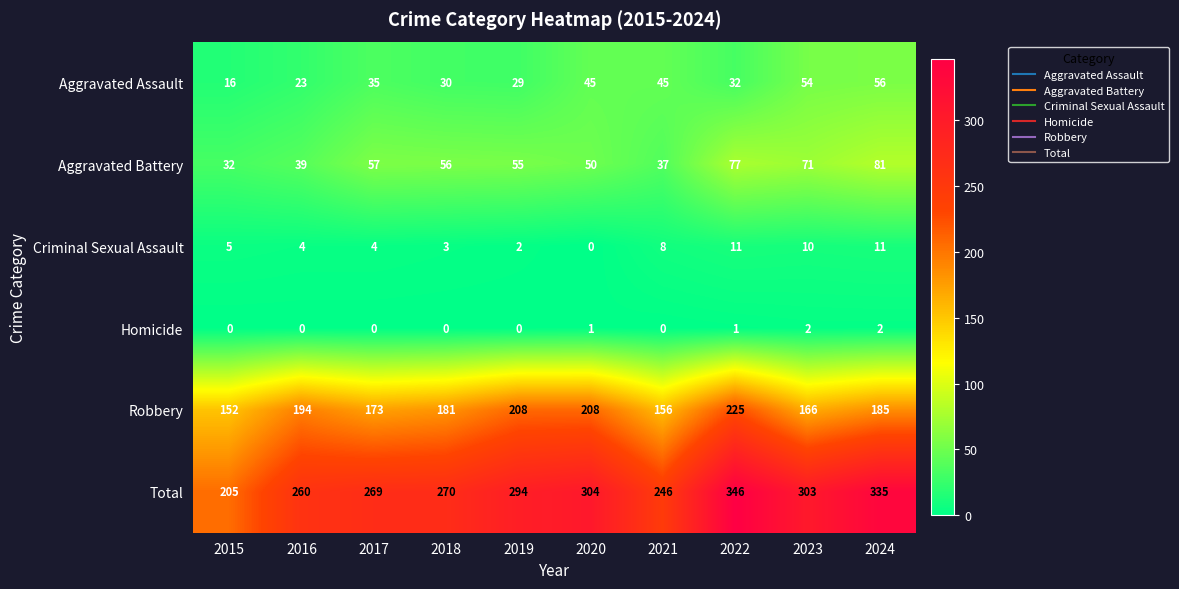

List the series in order of their peak value, lowest first.

Homicide, Criminal Sexual Assault, Aggravated Assault, Aggravated Battery, Robbery, Total